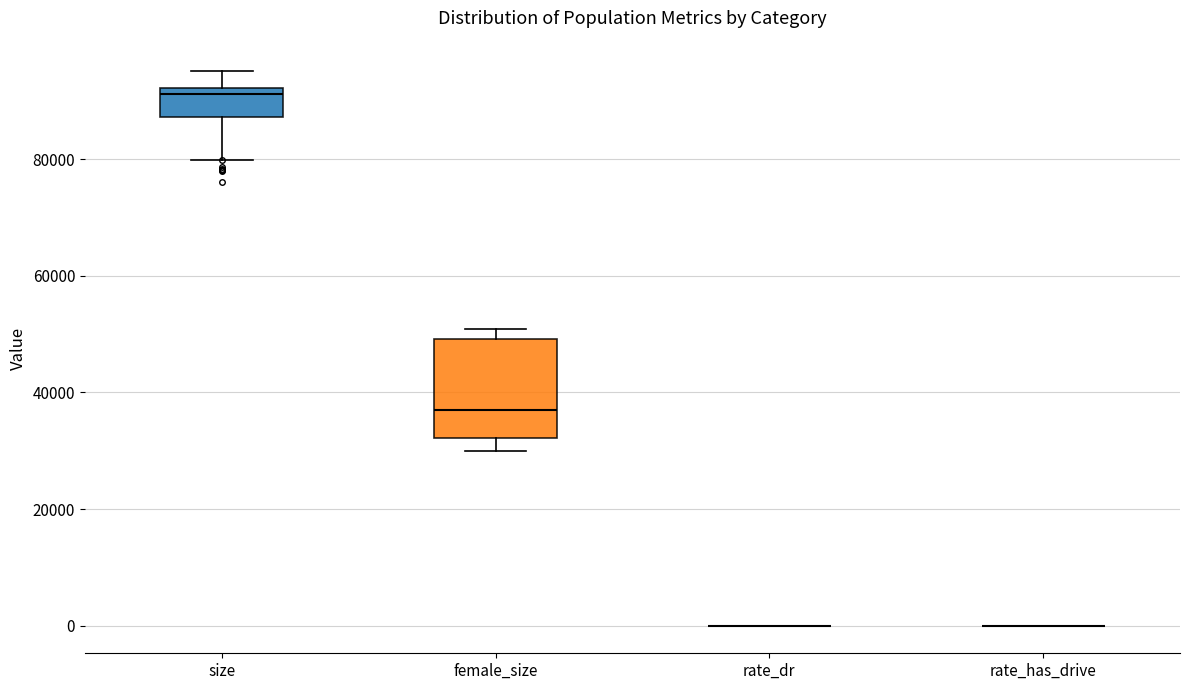

Reading left to right, read every box against the y-axis: the position of its median line, the range the box covers, and the ends of its whiskers. The values are not printed on the chart, so give them approximately, as read against the axis.

size: median 92000 (just below the box's upper edge), box 88000 to 92000, whiskers 80000 to 96000
female_size: median 38000, box 32000 to 50000, whiskers 30000 to 50000 (just above the box's upper edge)
rate_dr: box collapsed to a line at 0, whiskers 0 to 0
rate_has_drive: box collapsed to a line at 0, whiskers 0 to 0